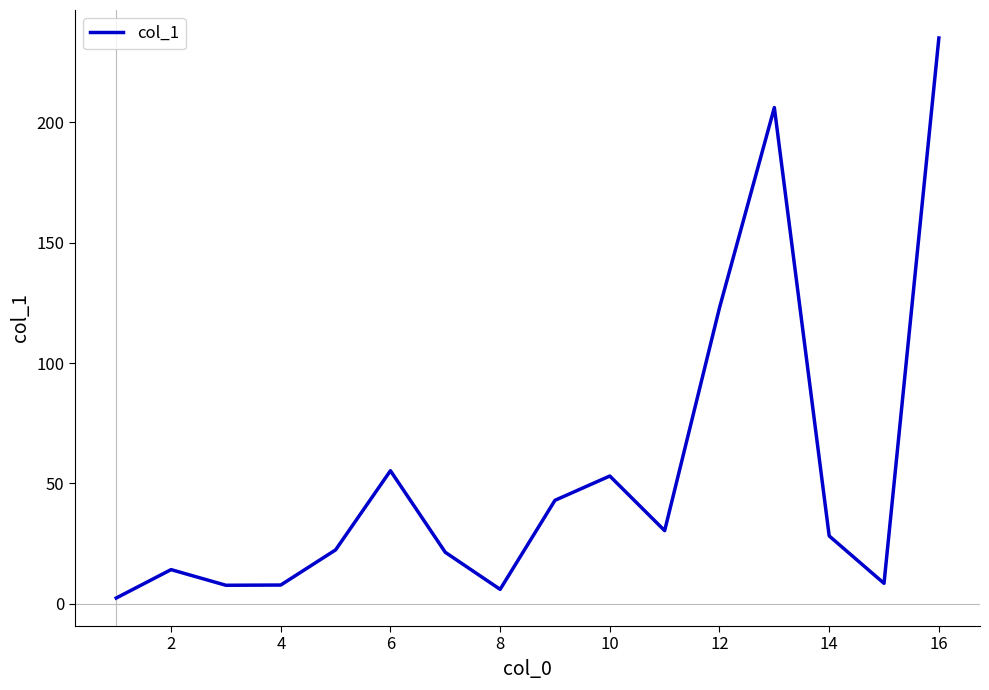

What is the difference between the maximum and minimum values?

232.7